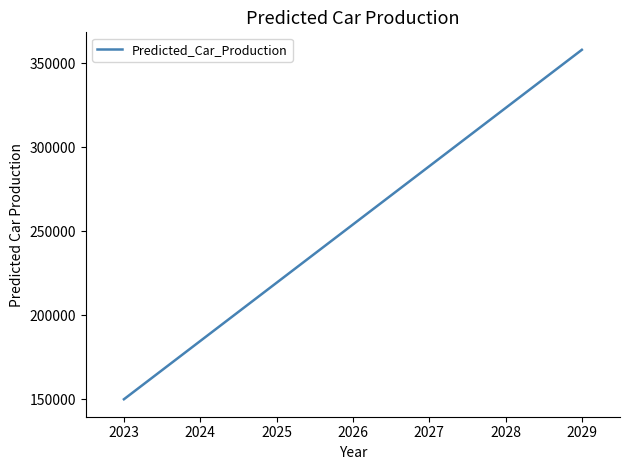

Reading left to right, what are all the values shown in this chart?

2023=149894.4	2024=184586.2	2025=219278.0	2026=253969.8	2027=288661.6	2028=323353.4	2029=358045.2